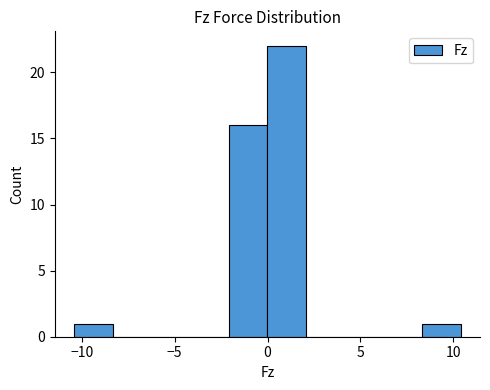

How tall is the bar that spans -2.0 to 0.0 on the x-axis? Neither the bar edges nor the heights are printed on the chart, so give them approximately, as read against the axes.

16